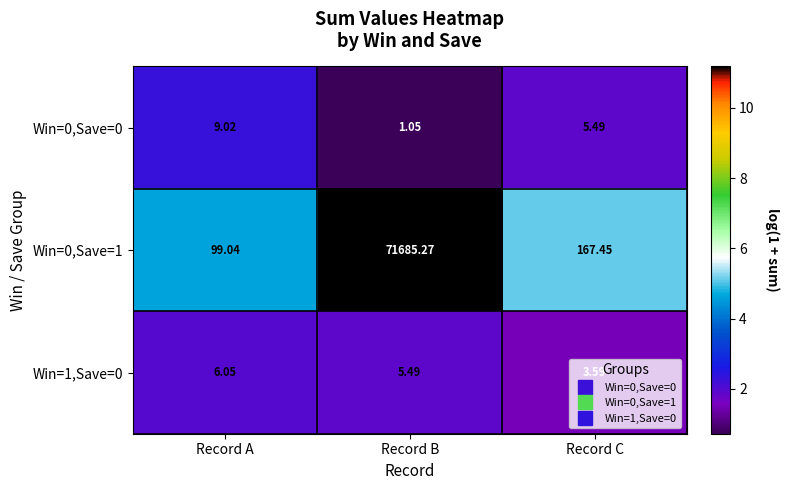

Which series has the largest range (max minus min)?

Win=0,Save=1